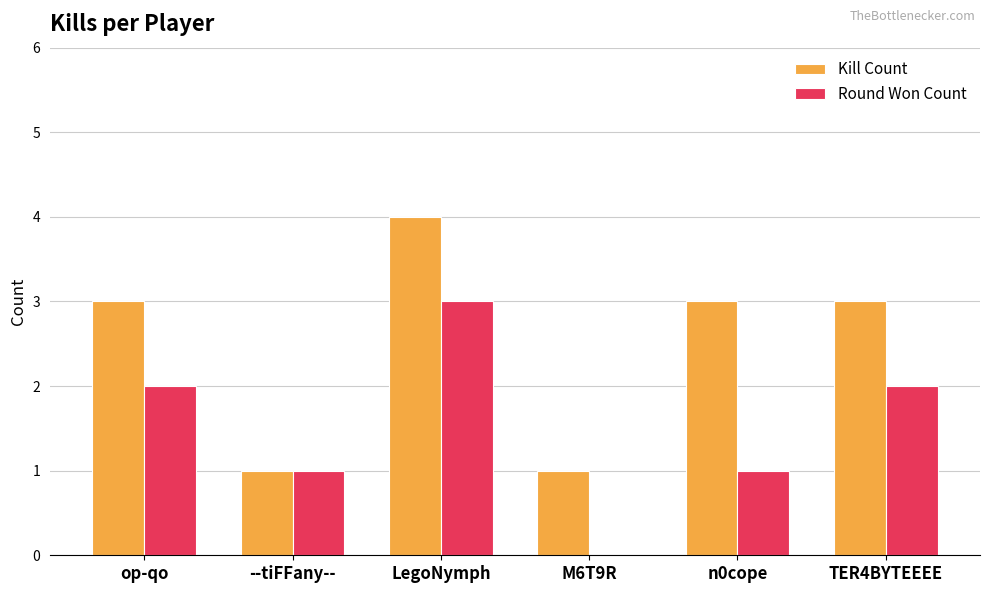

Is the value of Kill Count at LegoNymph greater than the value of Round Won Count at --tiFFany--?

Yes